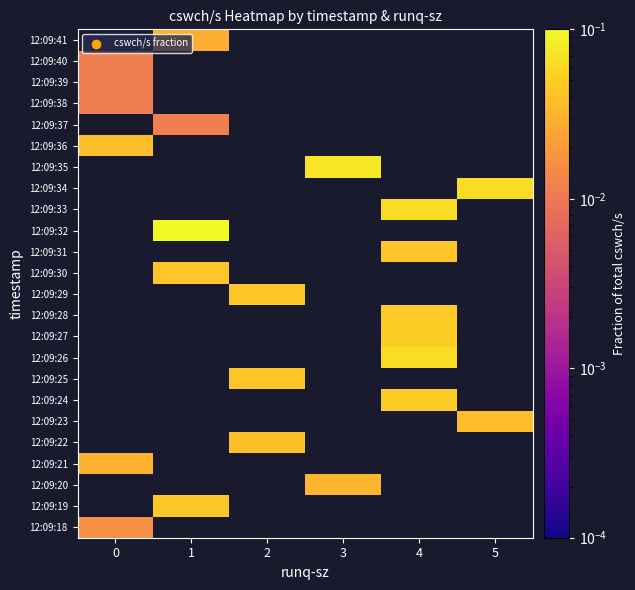

What is the maximum value shown in the chart?

0.1